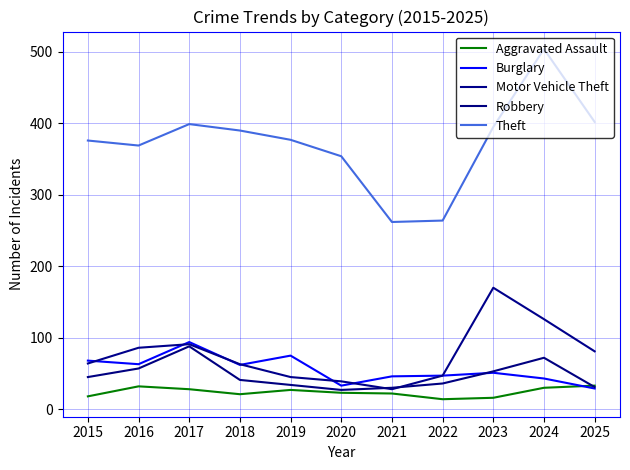

Count the number of data series in this chart.

5